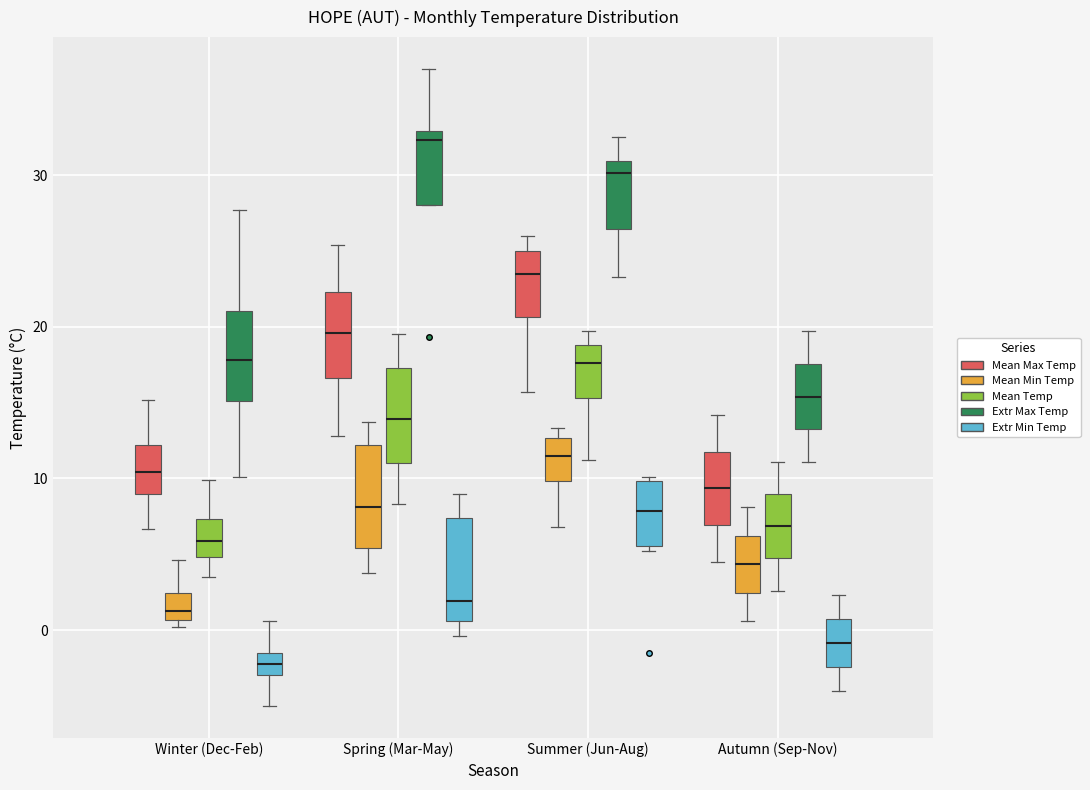

Where does the lower whisker of the box for Autumn (Sep-Nov) (Extr Max Temp) end on the y-axis? The values are not printed on the chart, so give them approximately, as read against the axis.

11